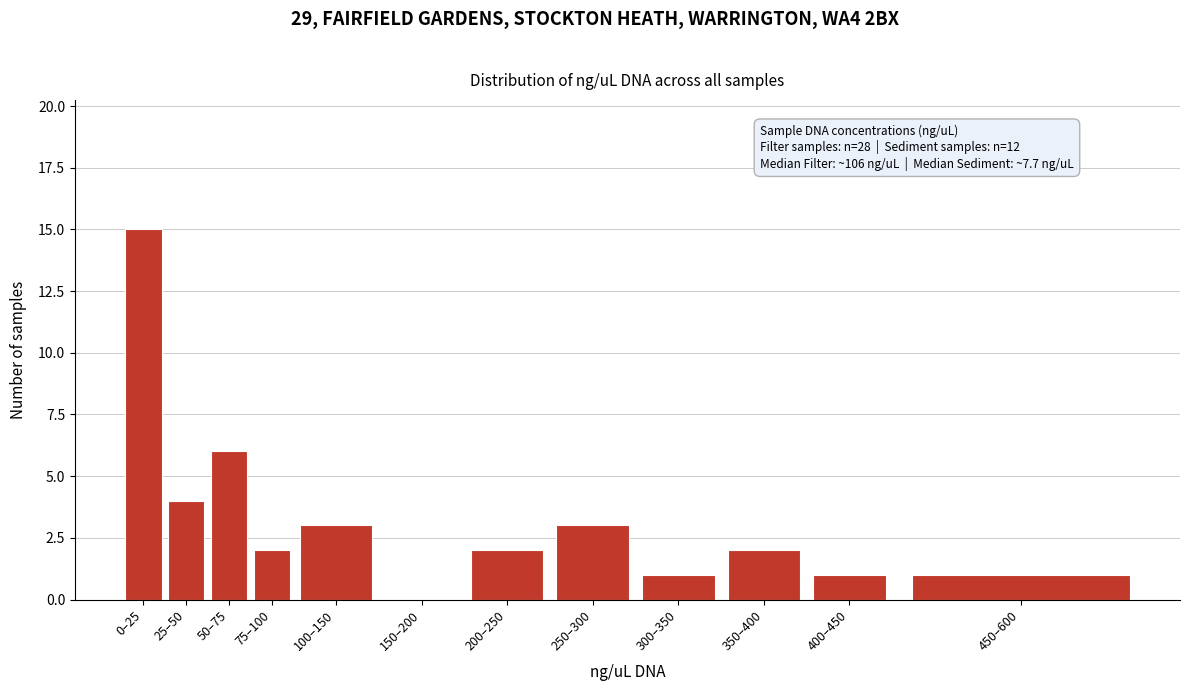

Reading left to right, what are all the values shown in this chart?

0–25=15	25–50=4	50–75=6	75–100=2	100–150=3	150–200=0	200–250=2	250–300=3	300–350=1	350–400=2	400–450=1	450–600=1